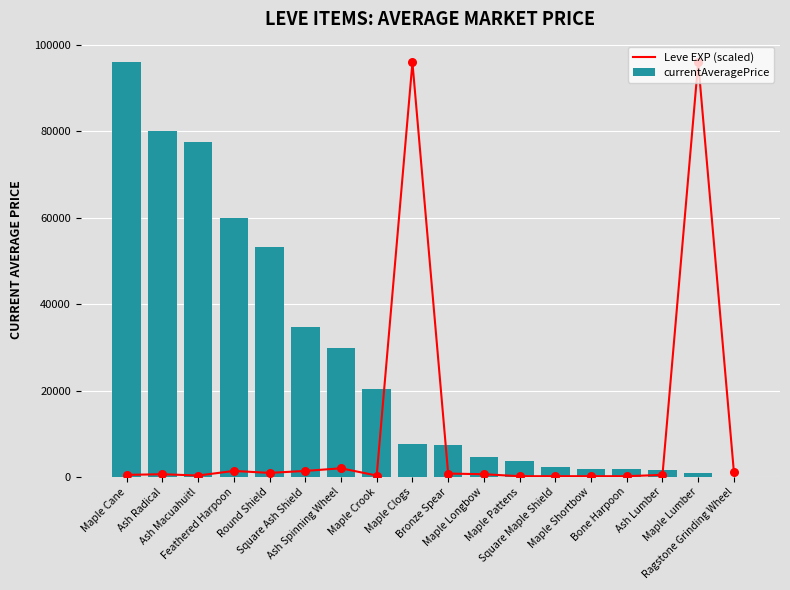

Which series reaches the maximum Y coordinate?

Leve EXP (scaled)